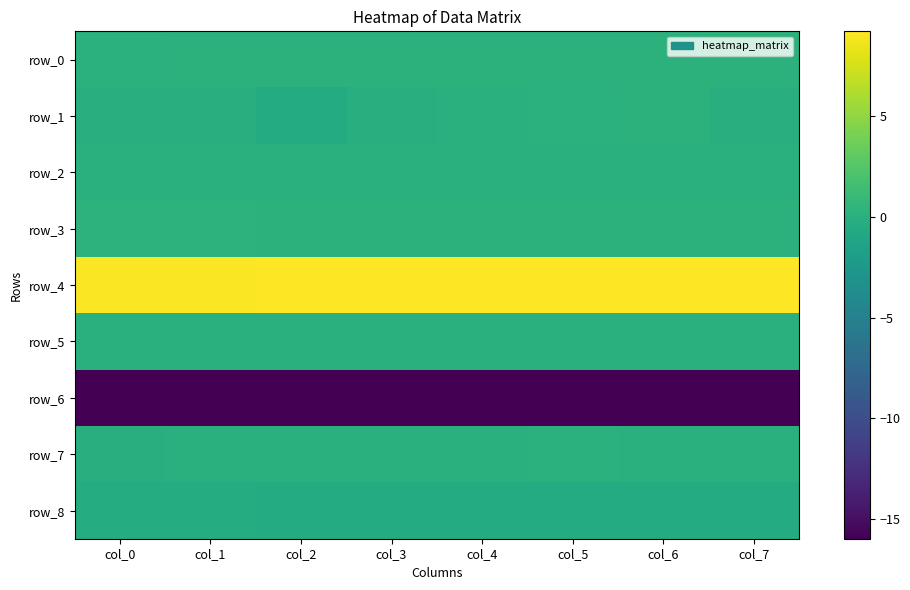

What is the difference between the highest and lowest values at col_5?

25.1